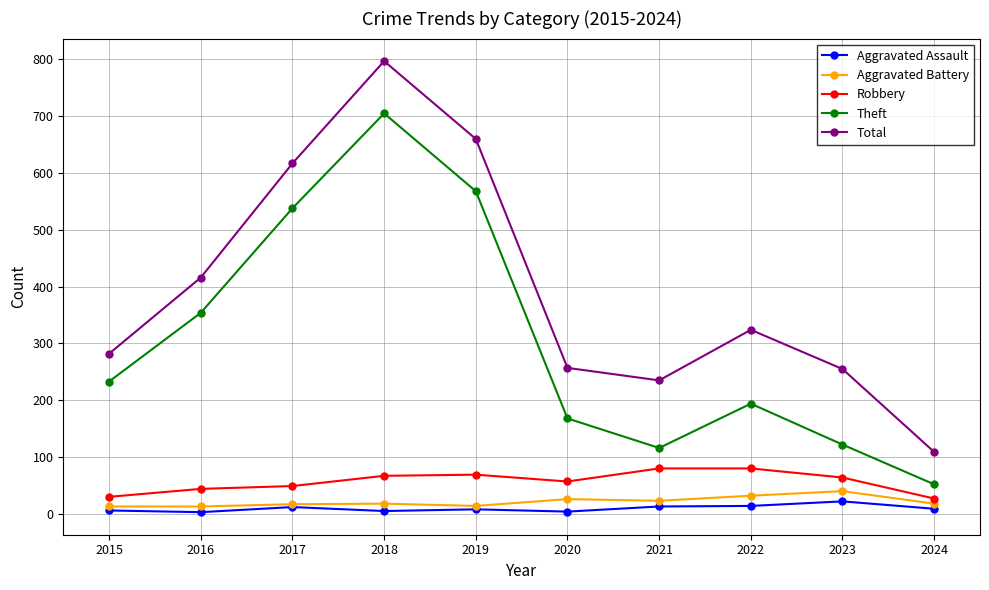

What is the difference between the maximum and second lowest values in the Aggravated Assault series?

18